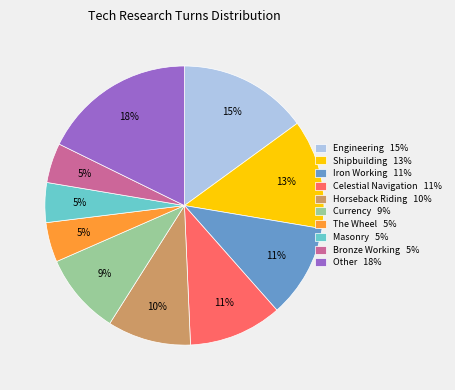

To the nearest percent, what percentage of the pie is Currency 9%?

9%